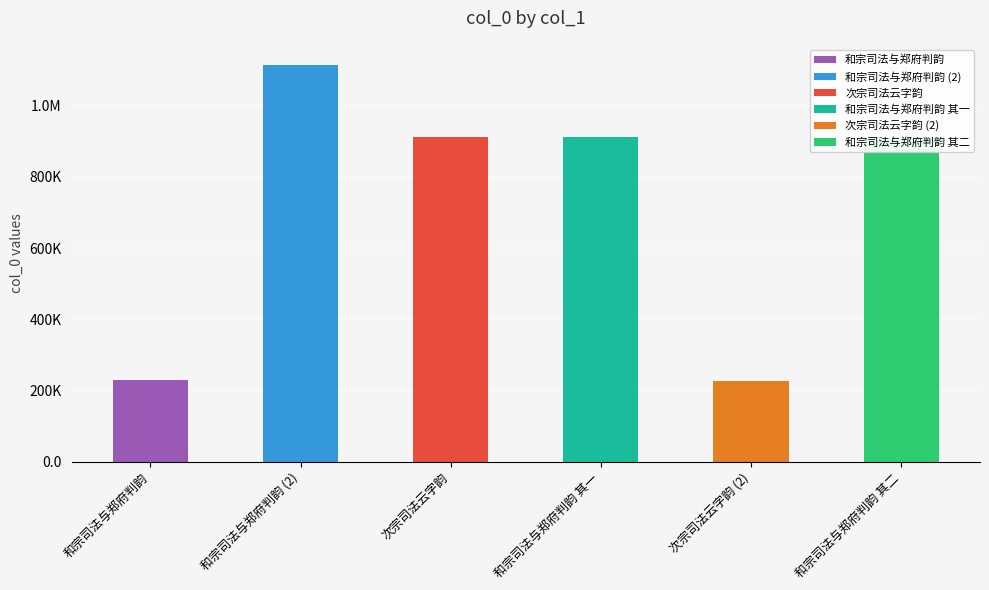

What is the ratio of the value at 次宗司法云字韵 to the value at 和宗司法与郑府判韵 其二?

1.0